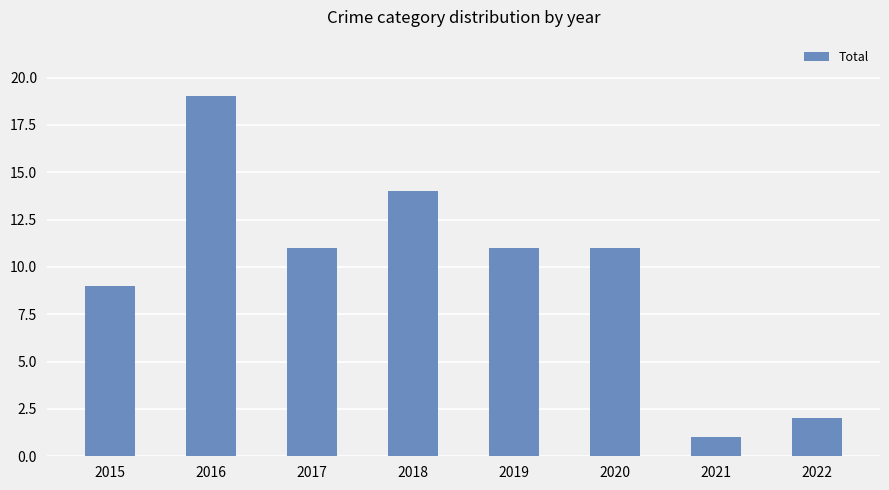

What is the value of the 8th bar from the left?

2